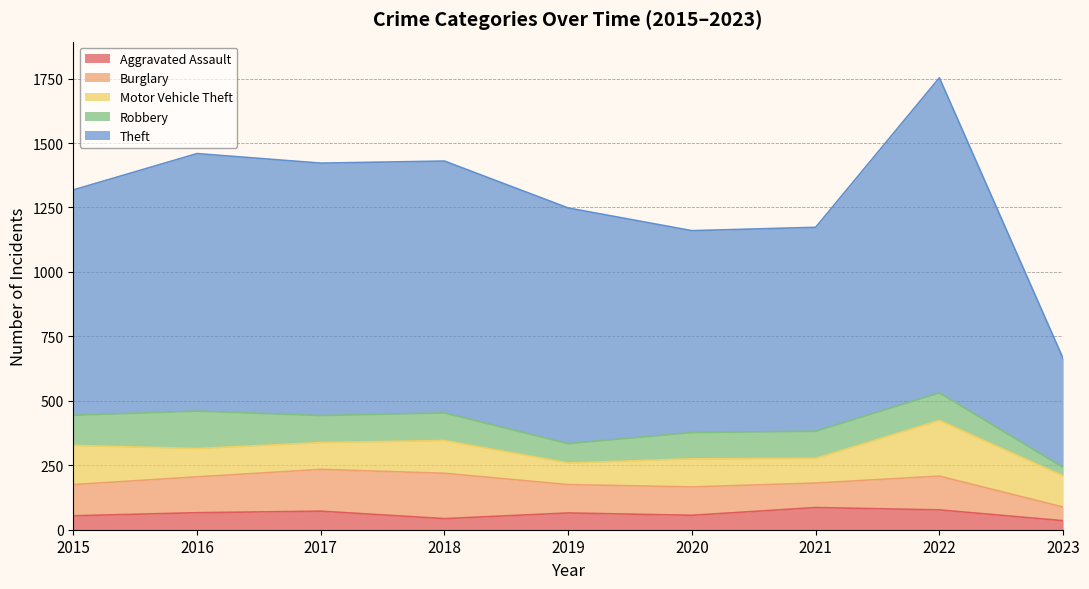

What is the average value of the Theft series?

885